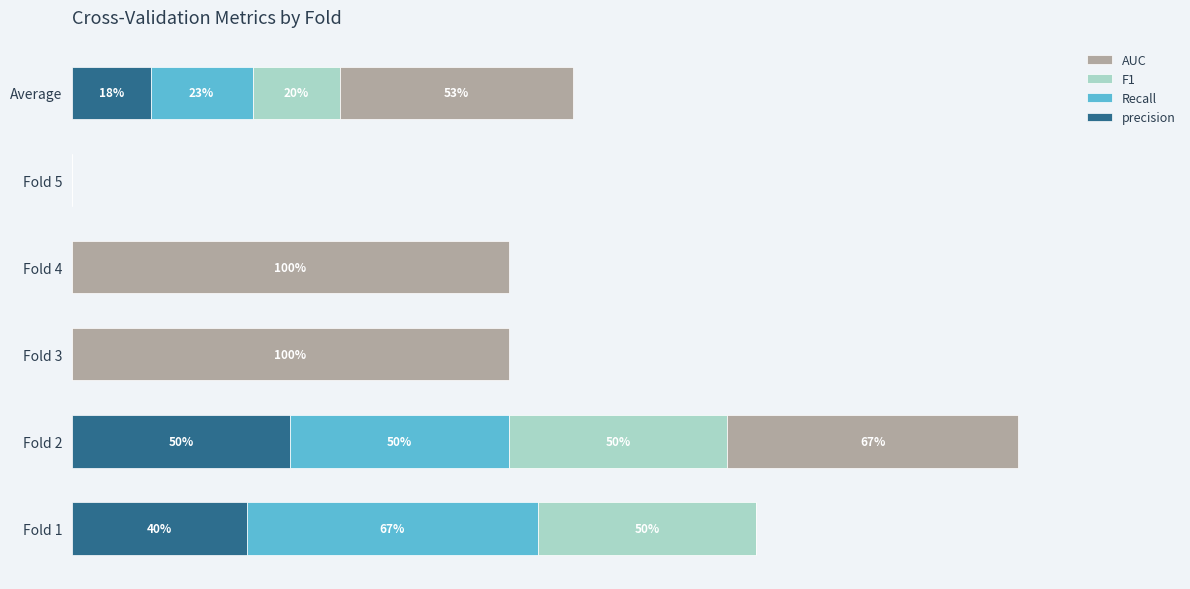

List the series in order of their peak value, highest first.

AUC, Recall, precision, F1